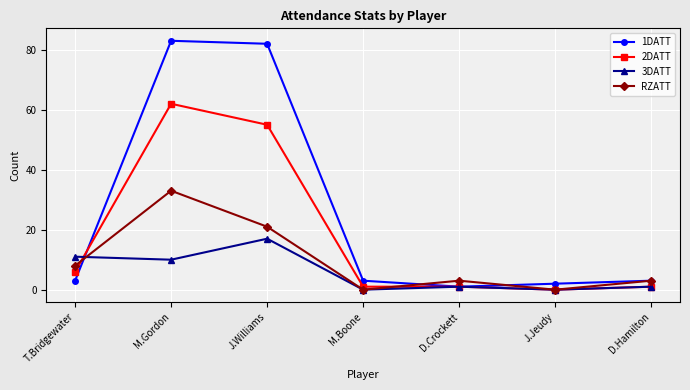

How many categories are shown in the chart?

7